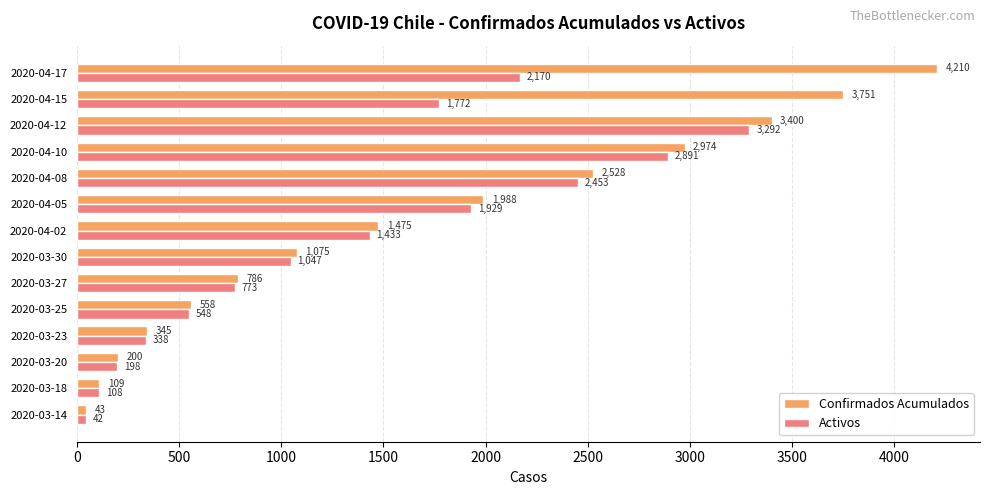

At how many categories does at least one series exceed 229?

11